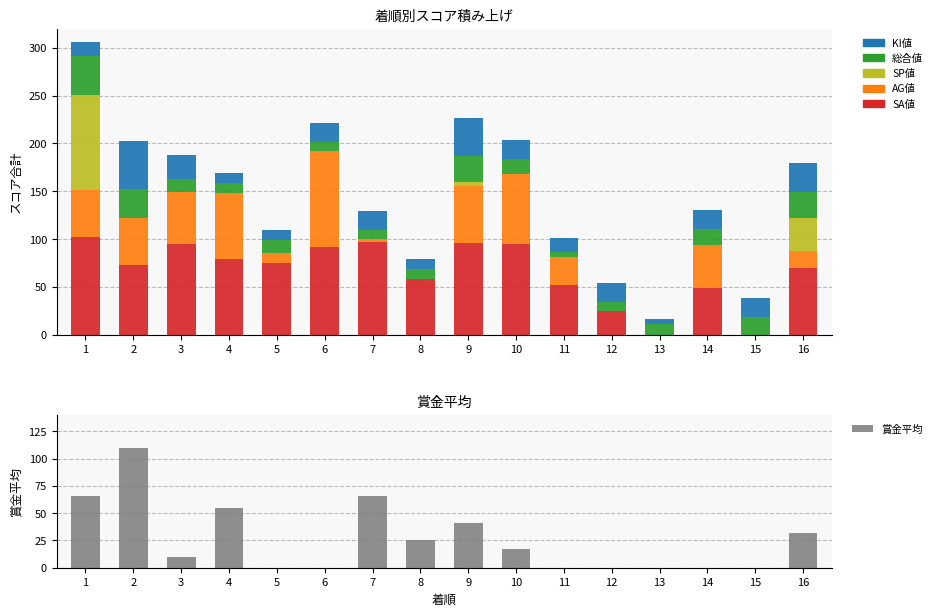

What is the maximum value shown in the chart?

110